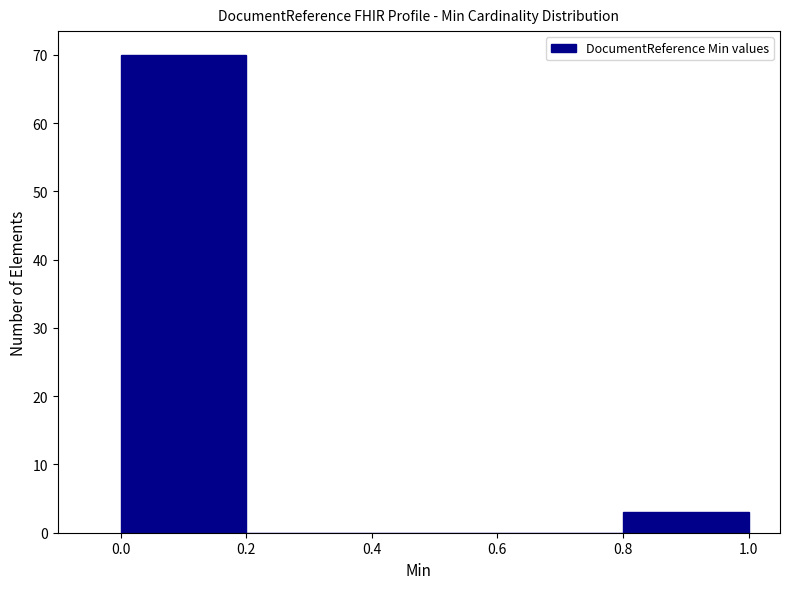

Reading left to right, list every bar in this chart as the range it spans on the x-axis followed by its height. The values are not printed on the chart, so give them approximately, as read against the axis.

0.0 to 0.2: 70
0.2 to 0.4: 0
0.4 to 0.6: 0
0.6 to 0.8: 0
0.8 to 1.0: 3